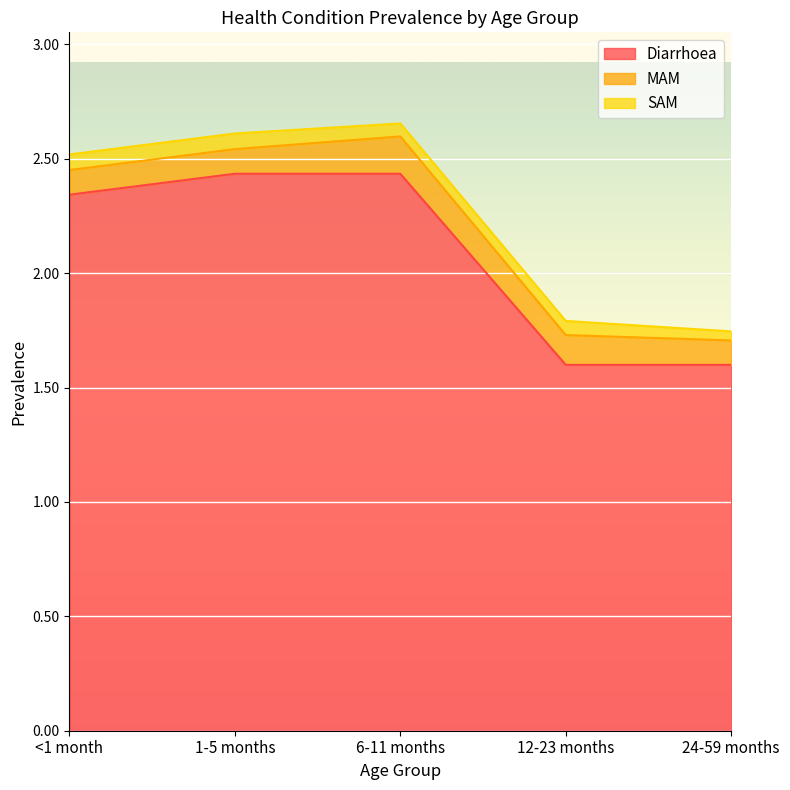

What is the label of the 3rd point from the right?

6-11 months